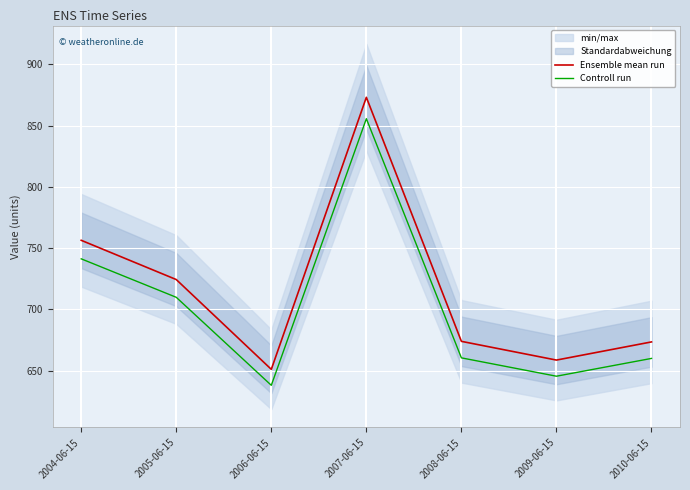

True or false: Controll run and Ensemble mean run cross at least once.

False